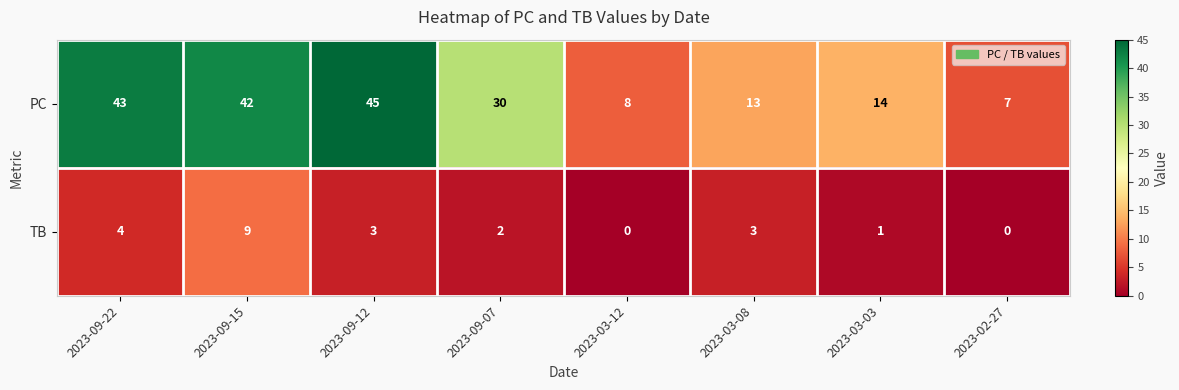

Which series has the widest spread of values?

PC